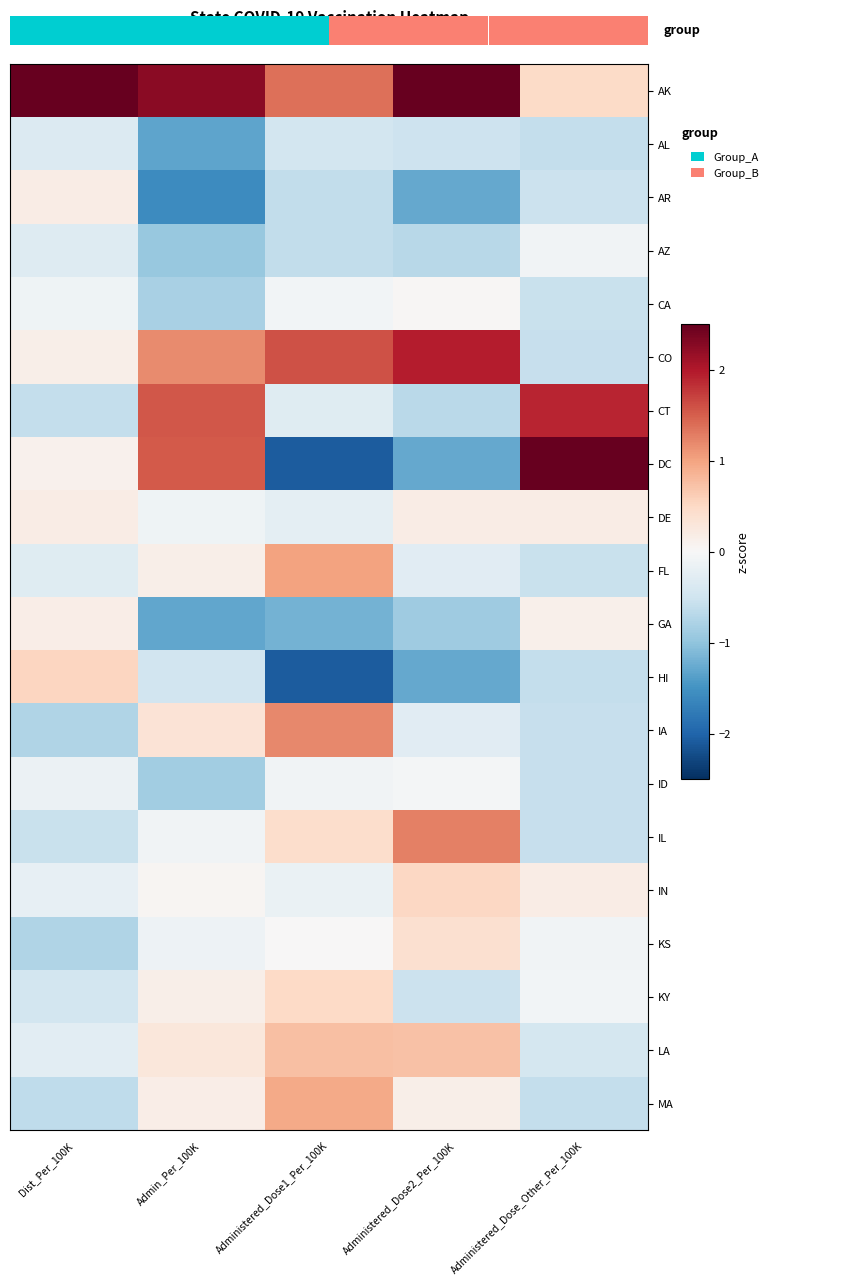

Rank the series at Administered_Dose2_Per_100K from lowest to highest value.

AR, DC, HI, GA, AZ, CT, KY, AL, IA, FL, ID, CA, MA, DE, KS, IN, LA, IL, CO, AK